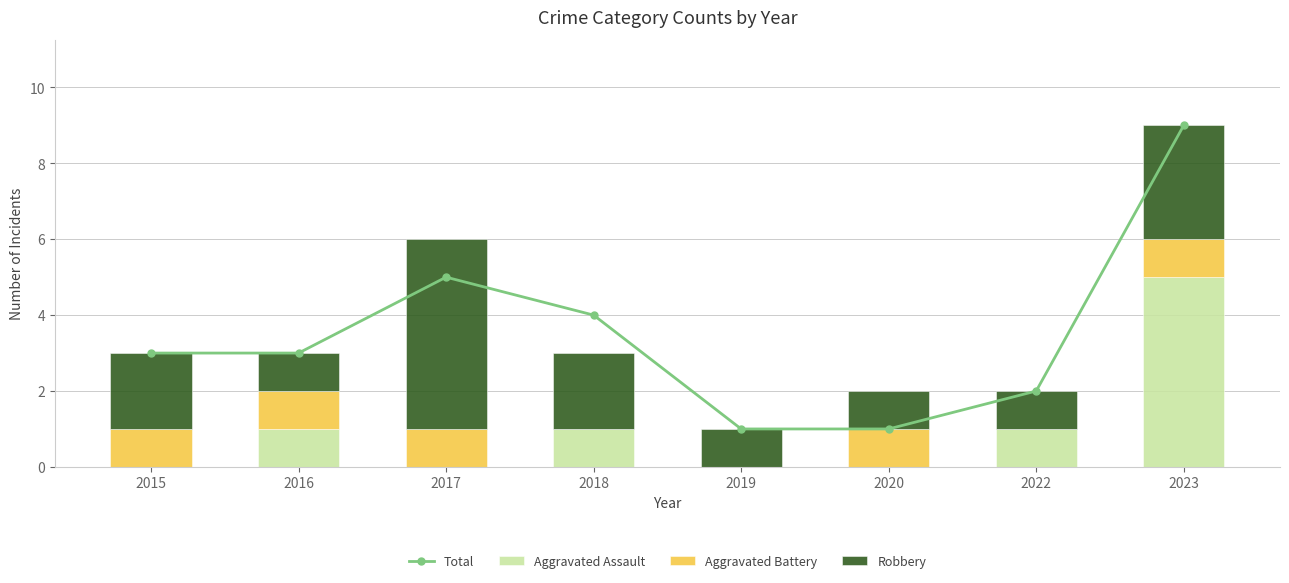

What is the sum of all Aggravated Assault values?

8